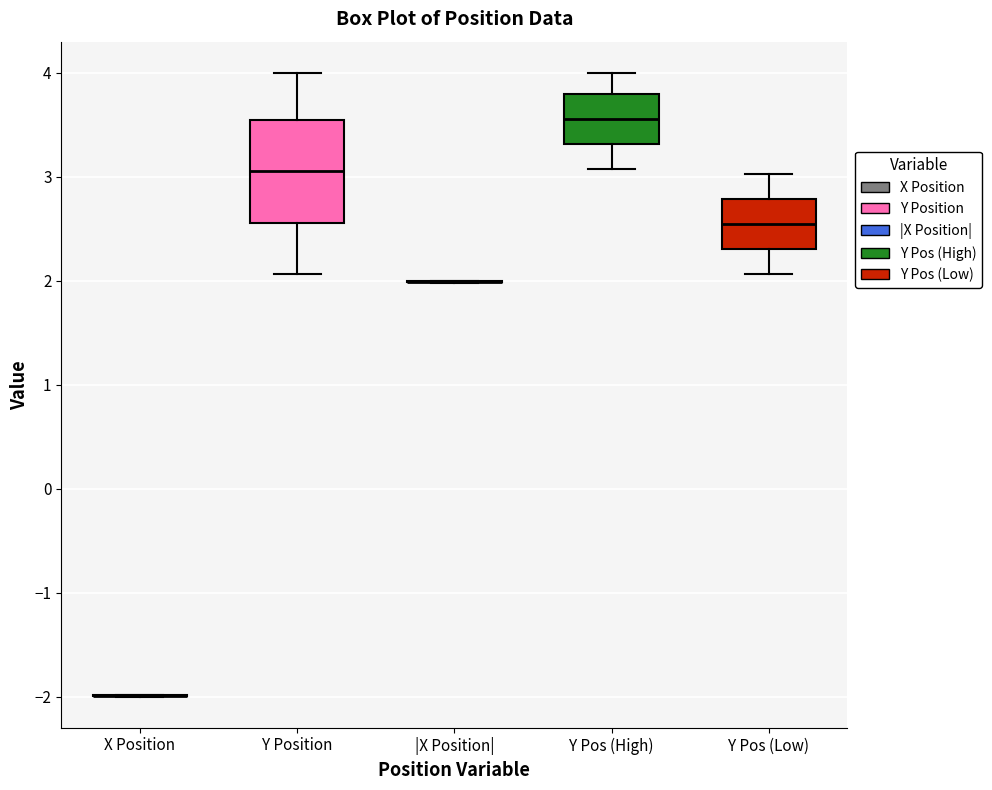

Reading left to right, transcribe this box plot: for each box, give where its median line is, the range the box spans, and where its two whiskers end, as read against the y-axis. The values are not printed on the chart, so give them approximately, as read against the axis.

X Position: box collapsed to a line at -2.0, whiskers -2.0 to -2.0
Y Position: median 3.1, box 2.6 to 3.5, whiskers 2.1 to 4.0
|X Position|: box collapsed to a line at 2.0, whiskers 2.0 to 2.0
Y Pos (High): median 3.6, box 3.3 to 3.8, whiskers 3.1 to 4.0
Y Pos (Low): median 2.5, box 2.3 to 2.8, whiskers 2.1 to 3.0